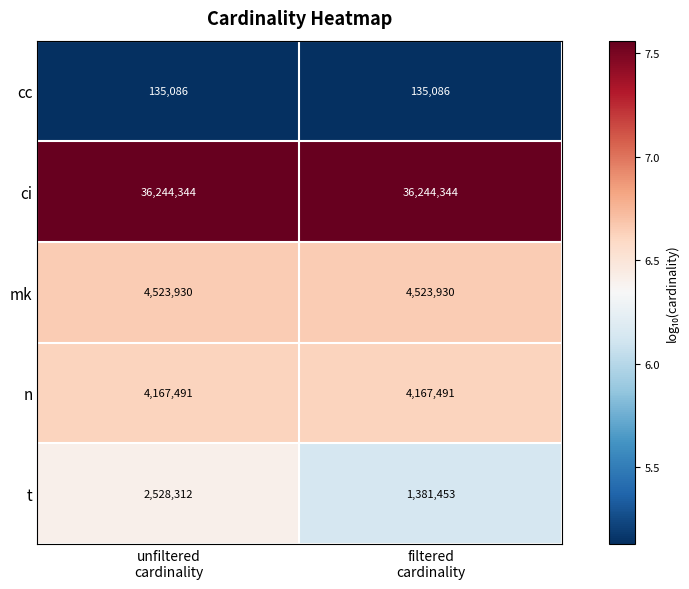

What is the smallest value displayed?

135086